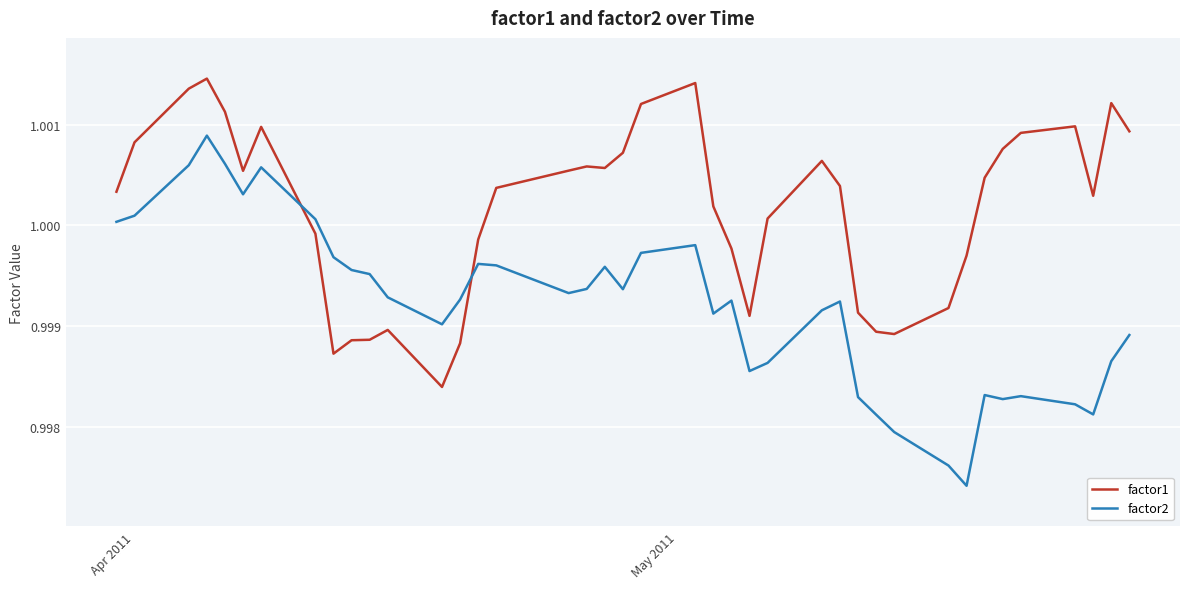

Rank the series by their average value, from highest to lowest.

factor1, factor2